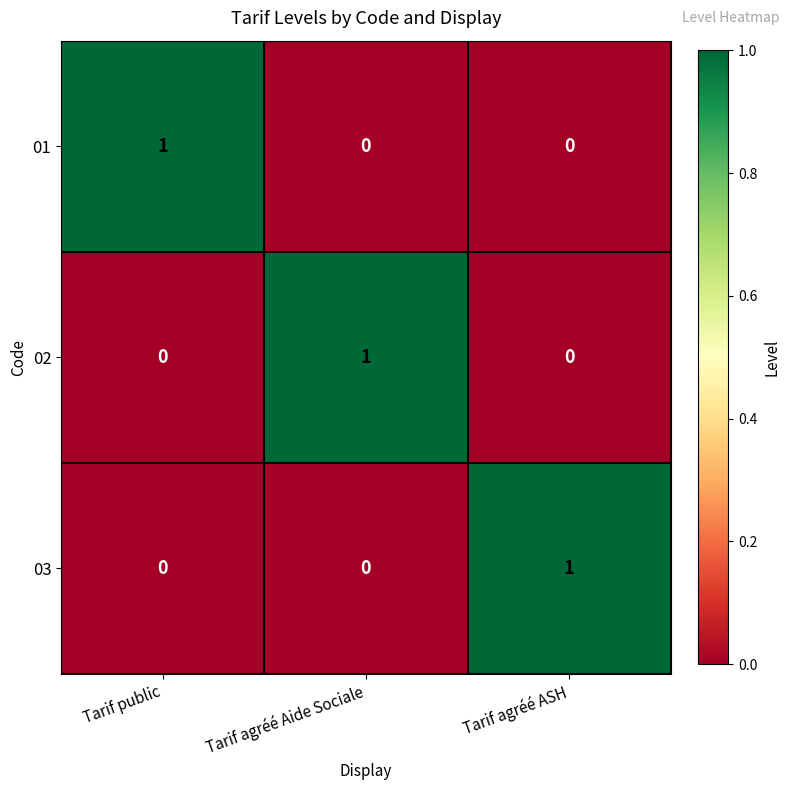

Reading left to right, what are all the values shown in this chart?

01: 1	0	0
02: 0	1	0
03: 0	0	1